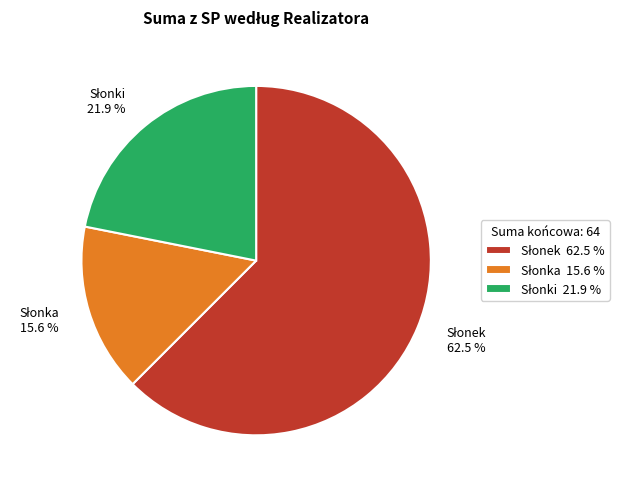

Is there any slice that represents more than half of the pie?

Yes